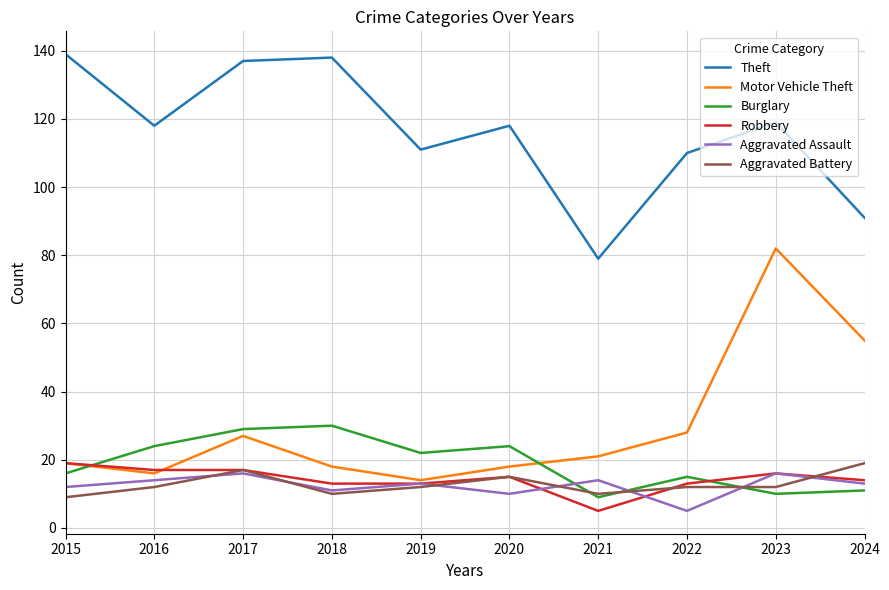

What is the difference between the Theft values at 2023 and 2015?

20